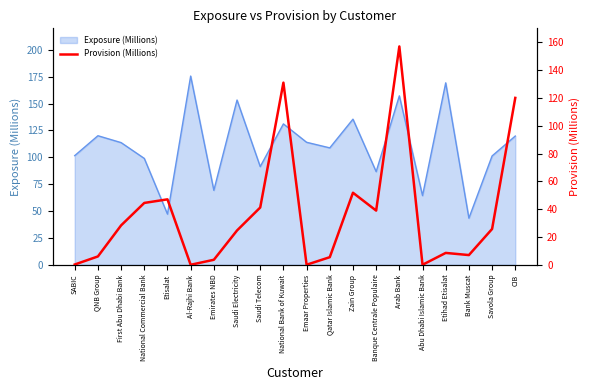

What is the difference between the maximum and minimum values?

156.9